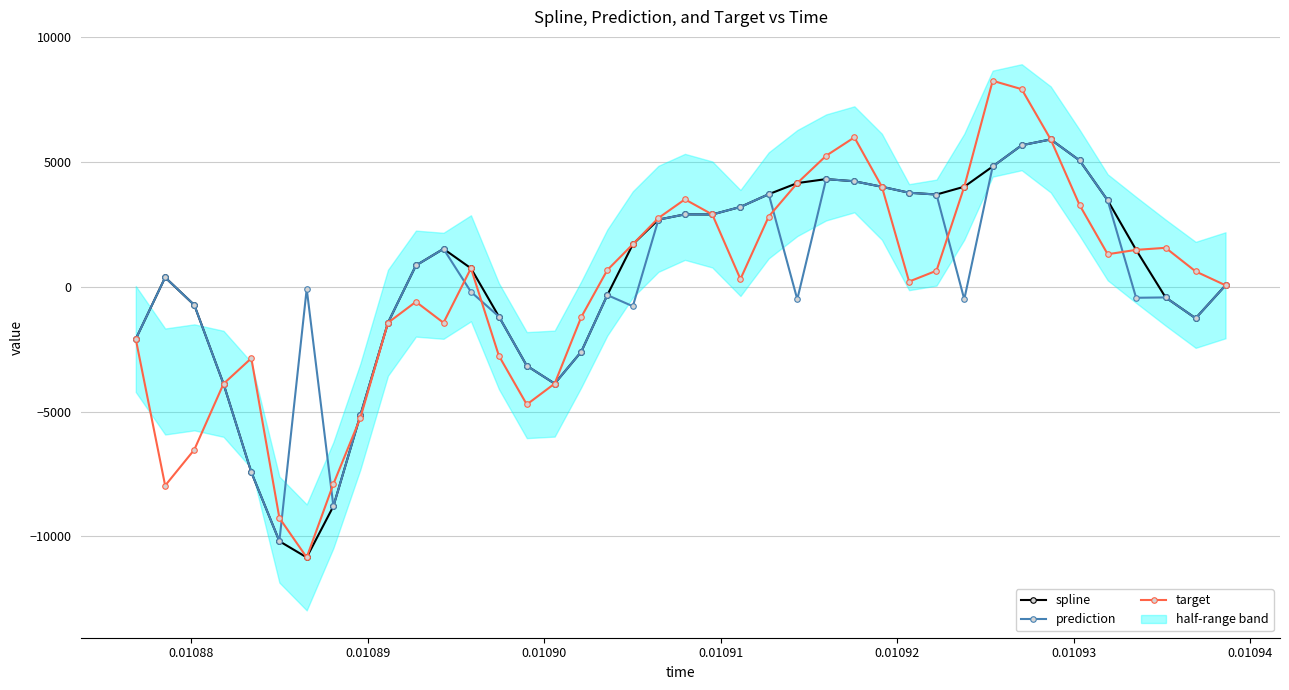

Does the chart have visible grid lines?

Yes